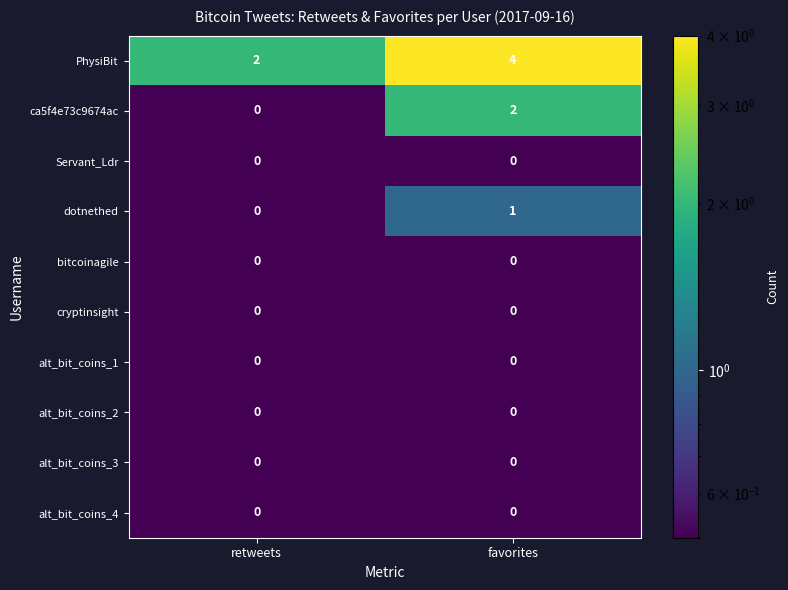

What is the greatest value displayed?

4